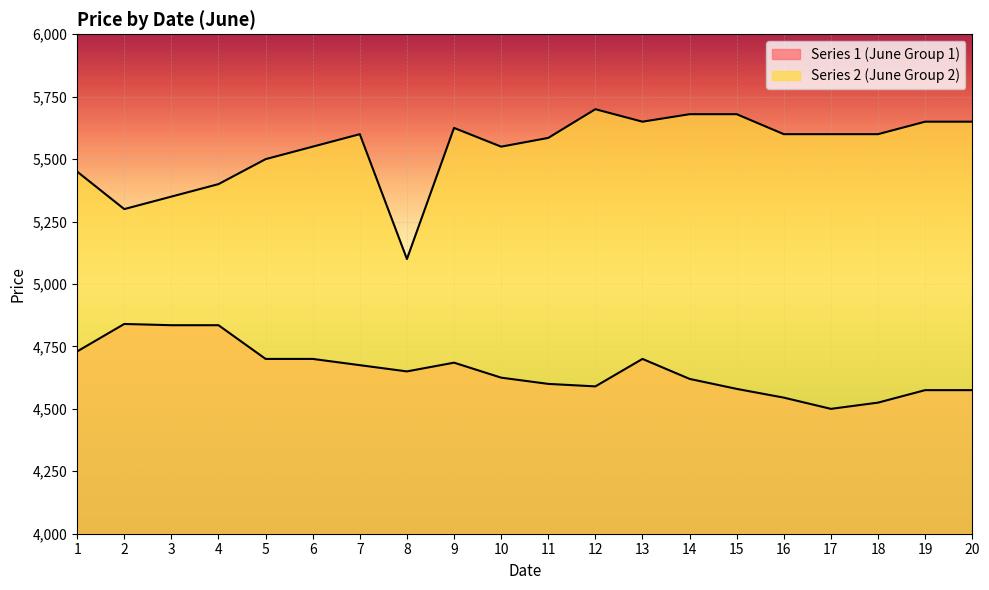

What is the greatest value displayed?

5700